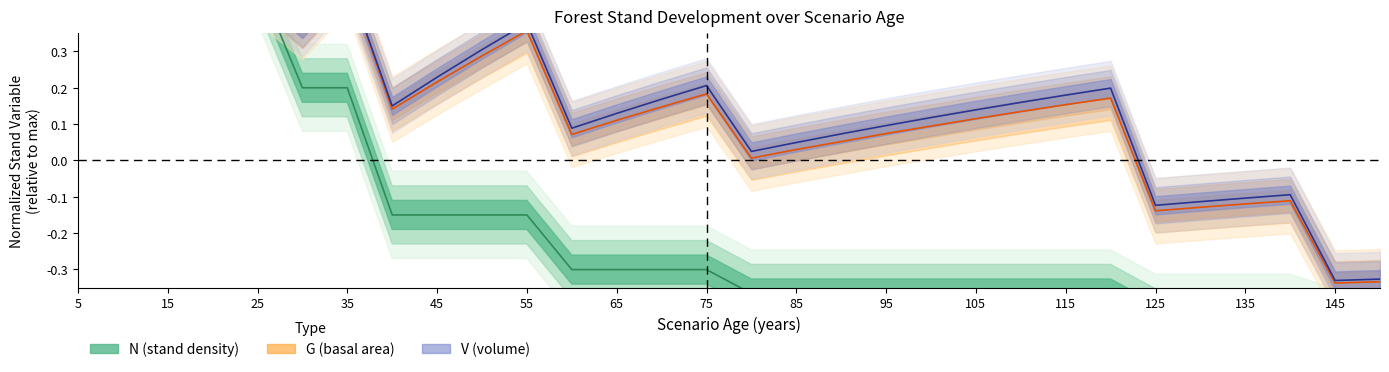

Where do G and N first cross each other?

25 and 30